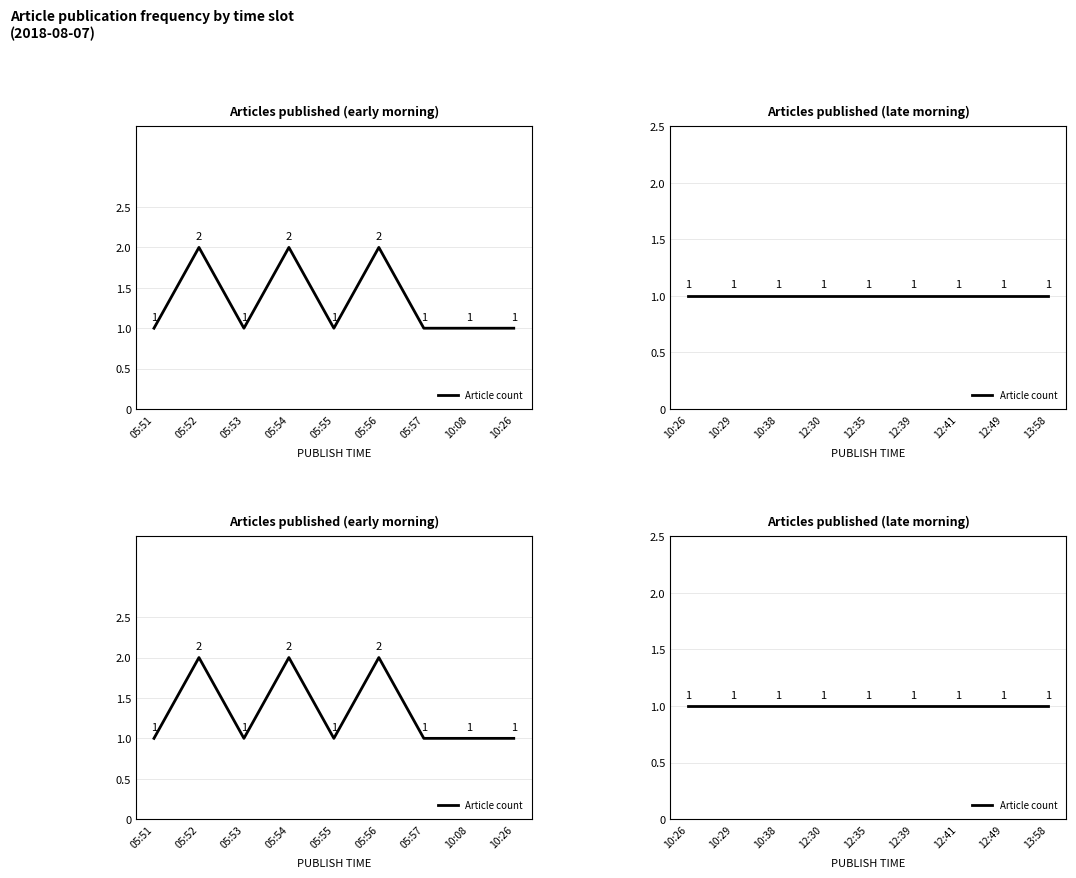

The value at 8 is 2. True or false?

False